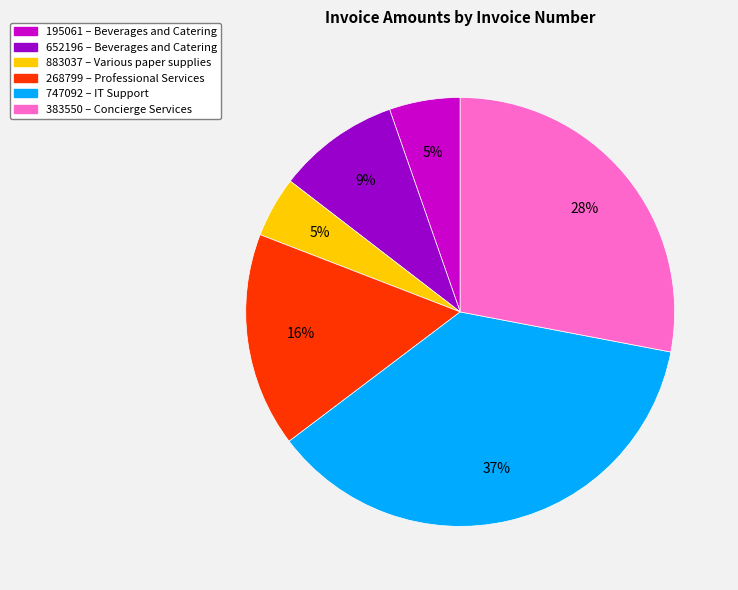

What is the ratio of the value at 268799 to the value at 747092?

0.4